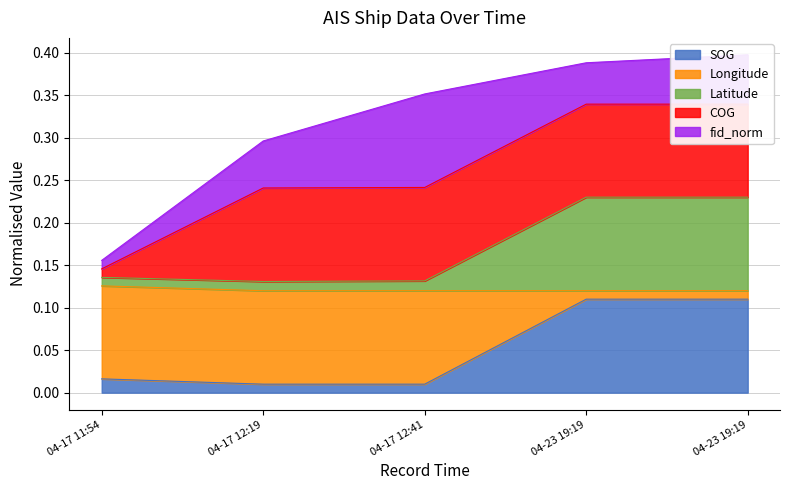

At which category is the sum across all series the highest?

04-23 19:19